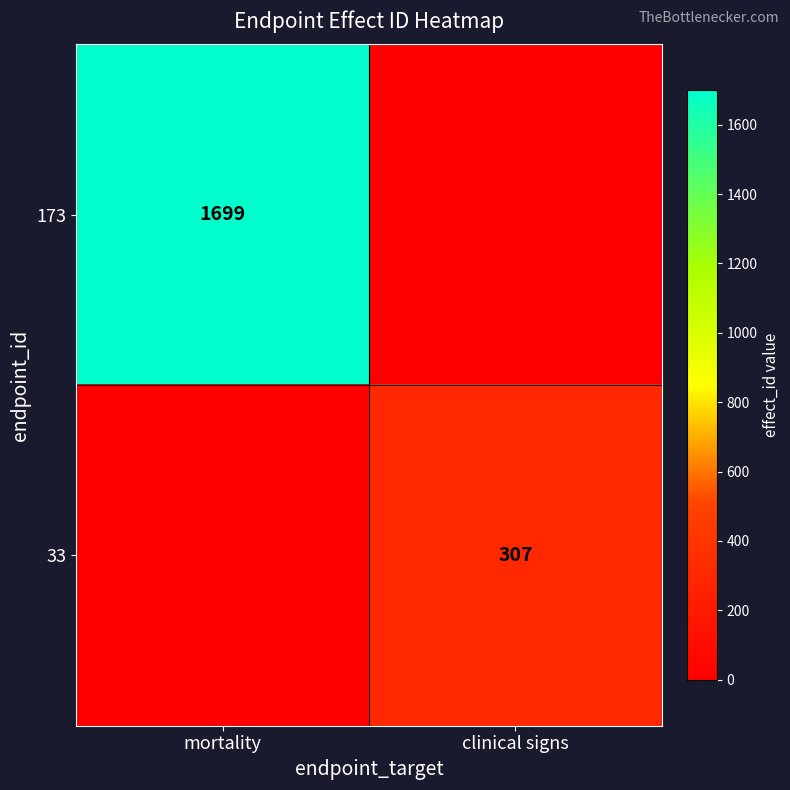

Is the value of 33 at clinical signs greater than the value of 173 at mortality?

No